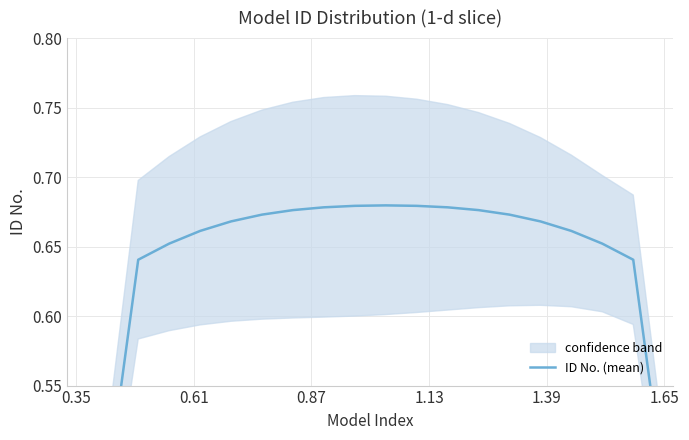

Reading left to right, extract all data points from this chart.

0.3	0.5	0.6	0.7	0.7	0.7	0.7	0.7	0.7	0.7	0.7	0.7	0.7	0.7	0.7	0.7	0.7	0.7	0.6	0.5